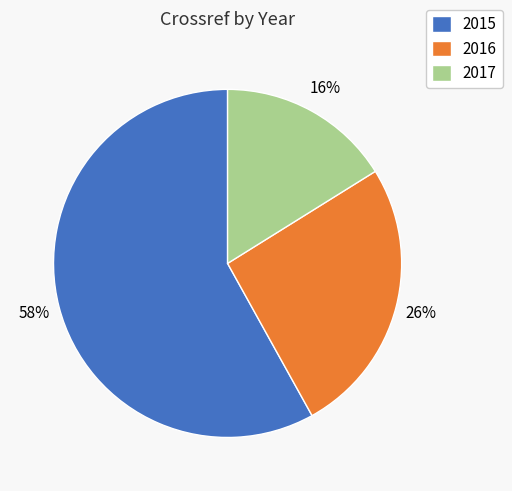

To the nearest percent, what is the difference between the largest and smallest slice percentages?

42%